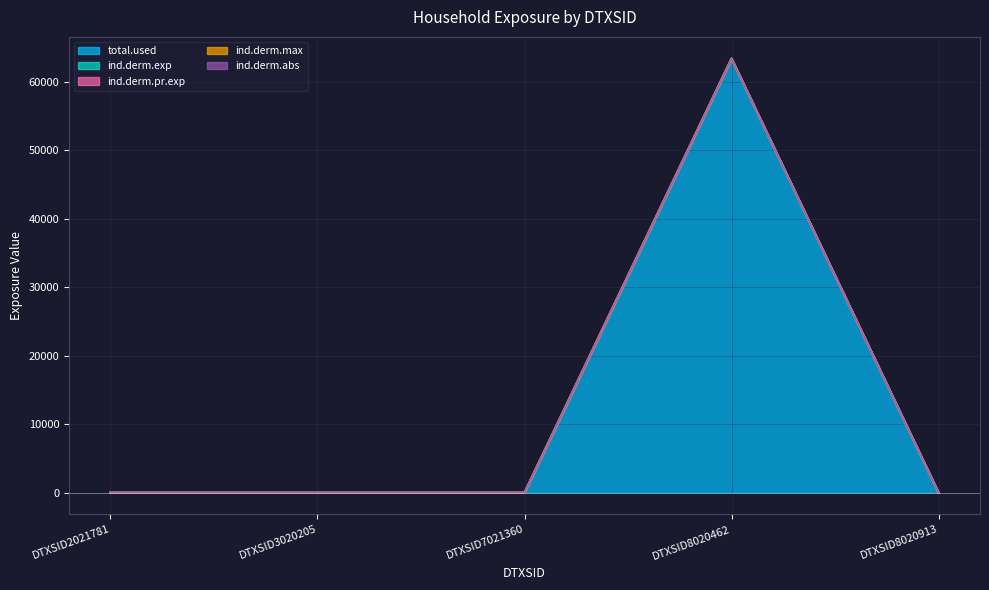

Is the value of total.used at DTXSID8020462 greater than the value of ind.derm.exp at DTXSID2021781?

Yes